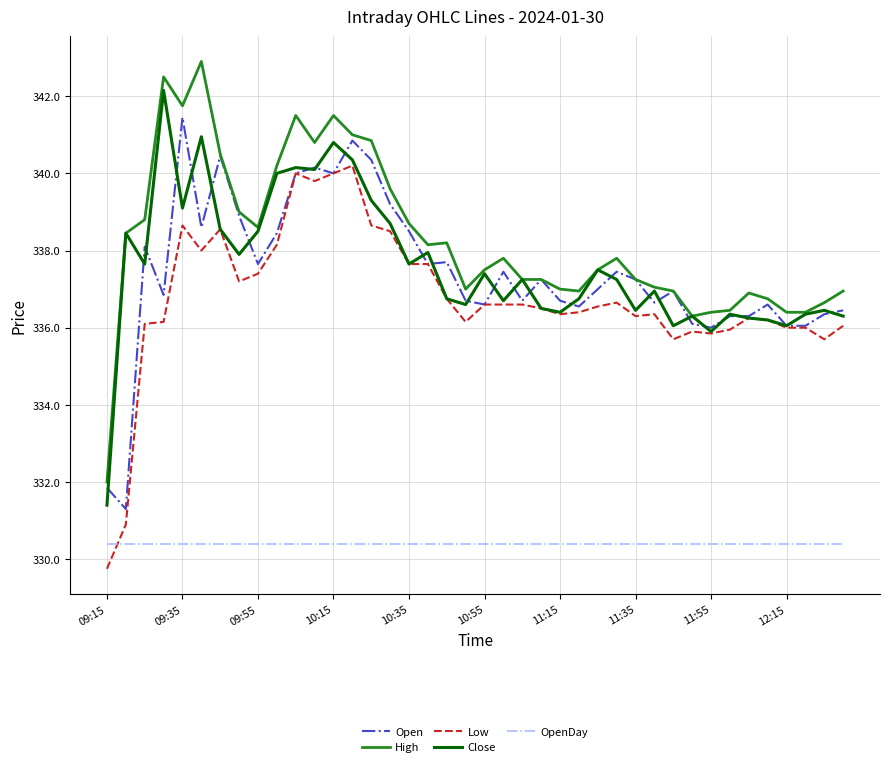

True or false: OpenDay and Open intersect in this chart.

False